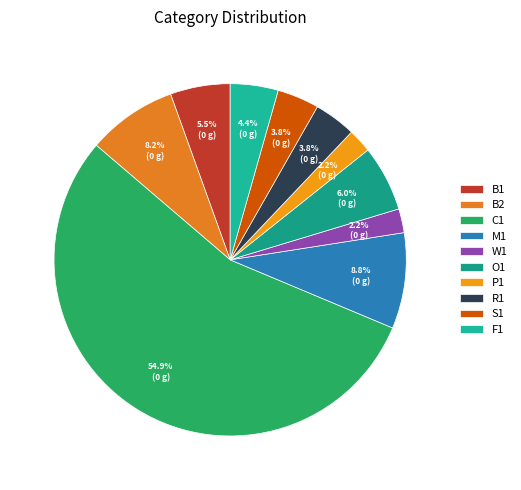

Is it true that B1 is 5% of the pie?

True